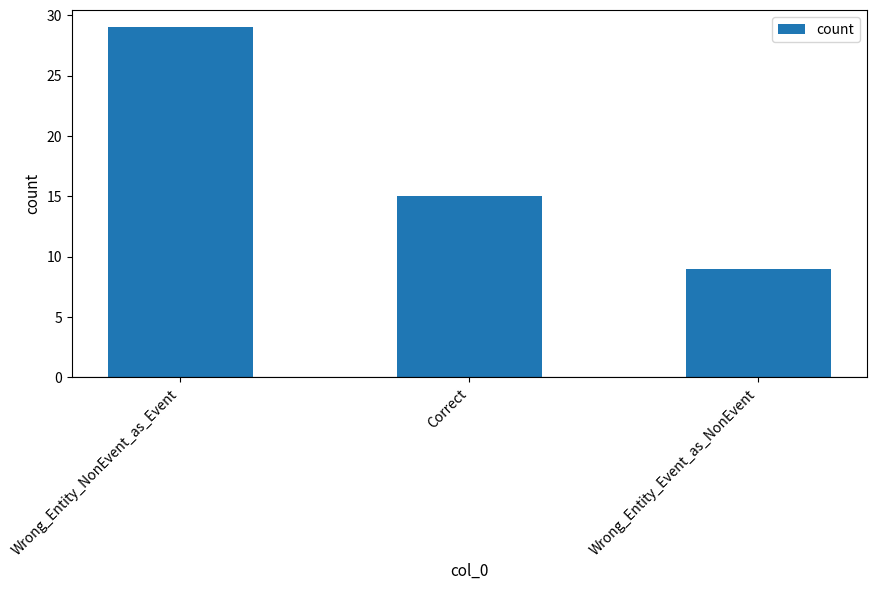

Rank the categories by value from lowest to highest.

Wrong_Entity_Event_as_NonEvent, Correct, Wrong_Entity_NonEvent_as_Event